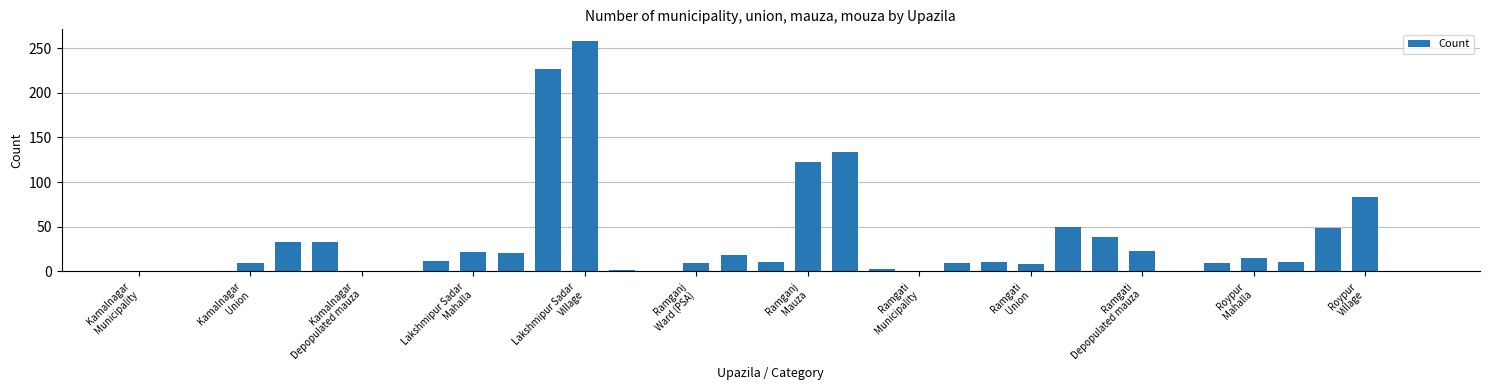

What is the sum of all values?

1223